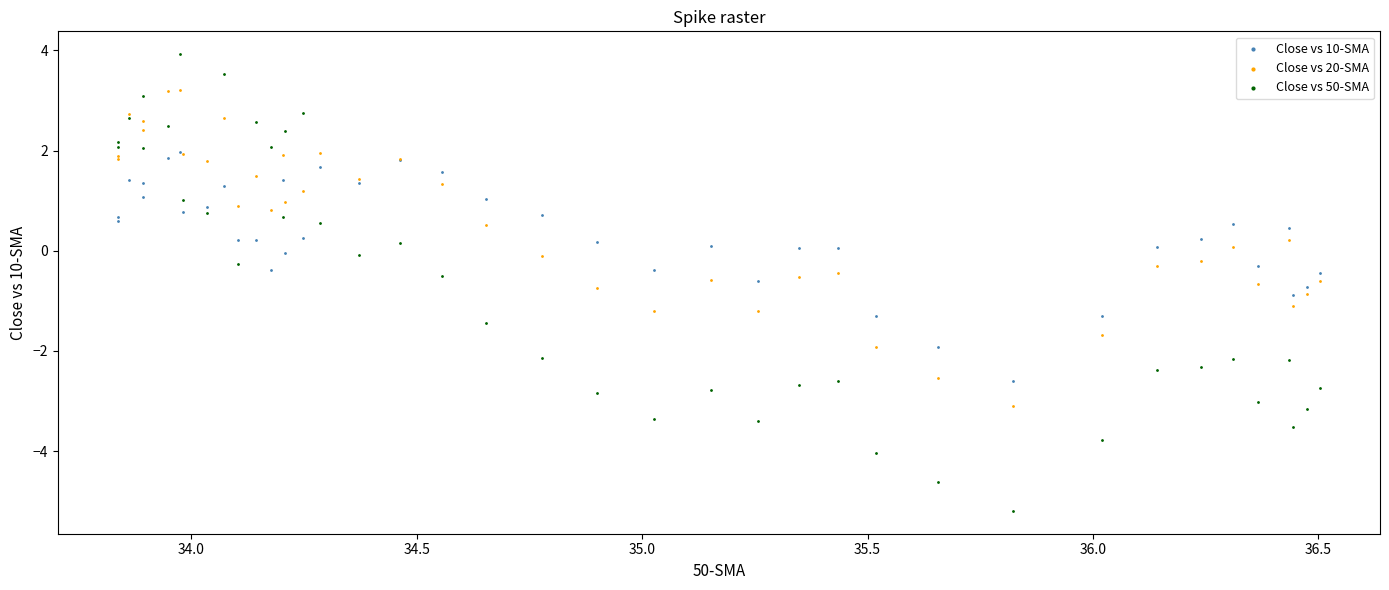

What are all the series names shown in the legend?

Close vs 10-SMA, Close vs 20-SMA, Close vs 50-SMA